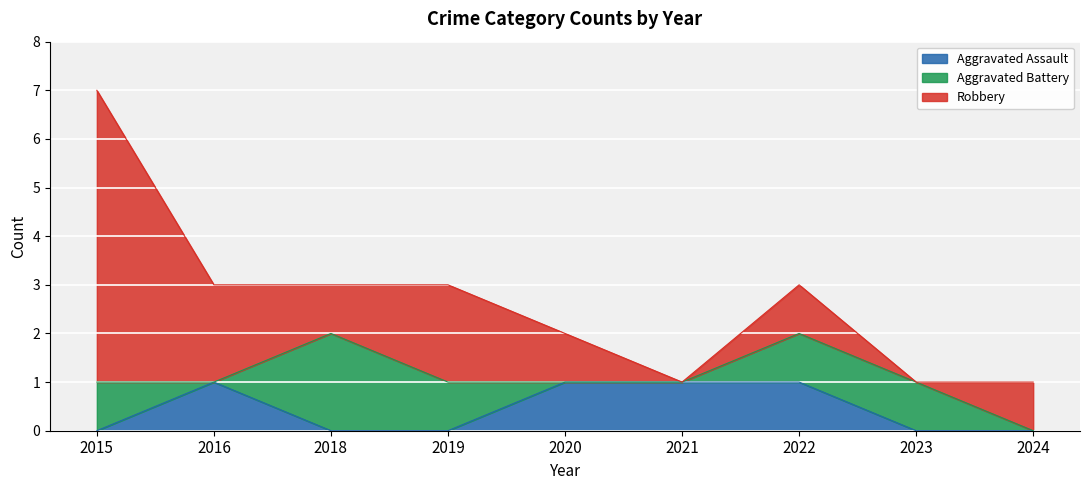

At which category is the sum across all series the highest?

2015